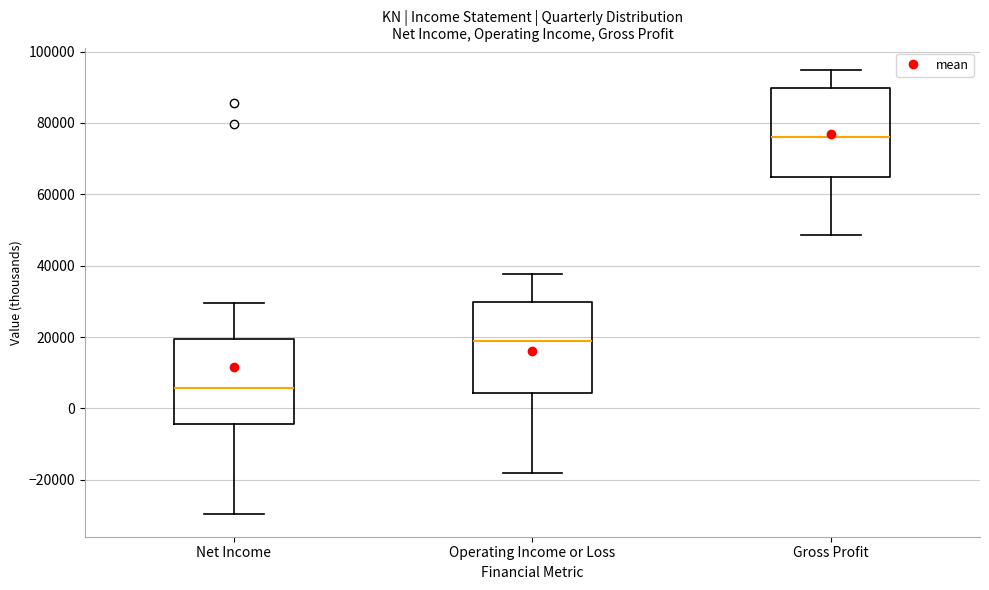

Reading left to right, read every box against the y-axis: the position of its median line, the range the box covers, and the ends of its whiskers. The values are not printed on the chart, so give them approximately, as read against the axis.

Net Income: median 6000, box -4000 to 20000, whiskers -30000 to 30000
Operating Income or Loss: median 18000, box 4000 to 30000, whiskers -18000 to 38000
Gross Profit: median 76000, box 64000 to 90000, whiskers 48000 to 94000